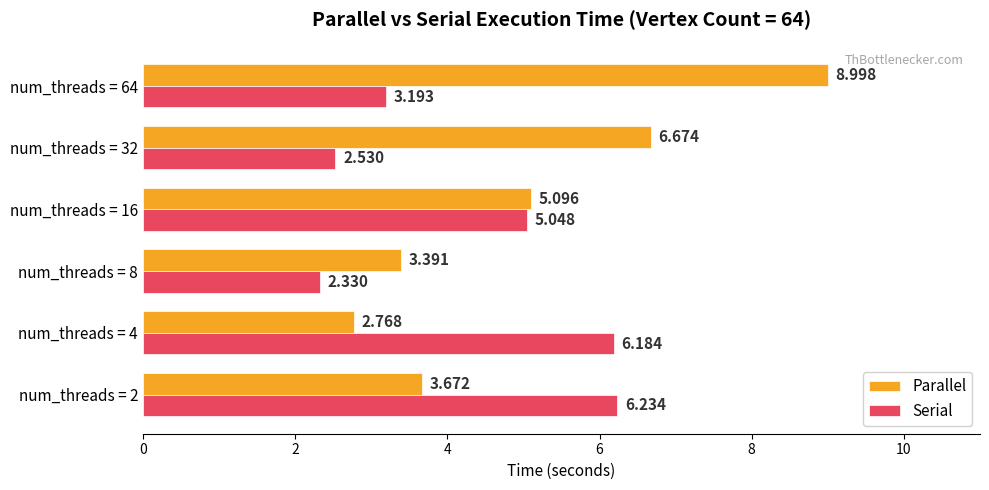

Which series changed the most between num_threads = 2 and num_threads = 16?

Parallel